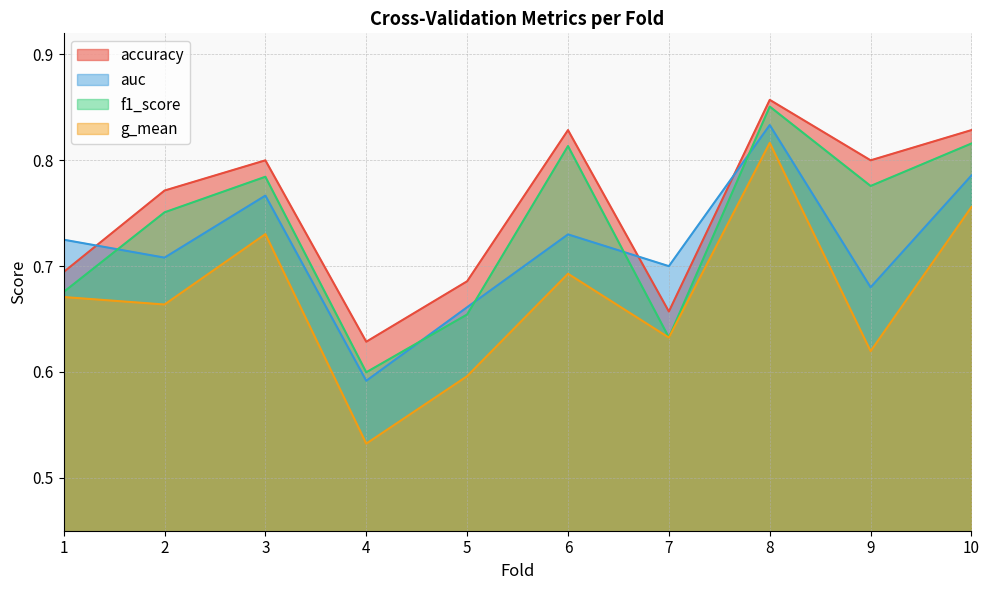

Between 3 and 7, which series saw the biggest shift?

f1_score